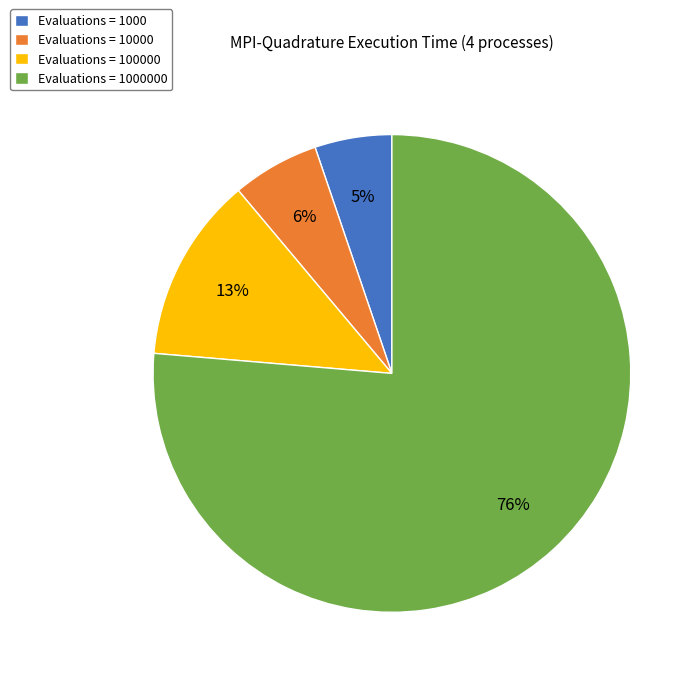

Combined, do Evaluations = 100000 and Evaluations = 1000 account for over 50%?

No